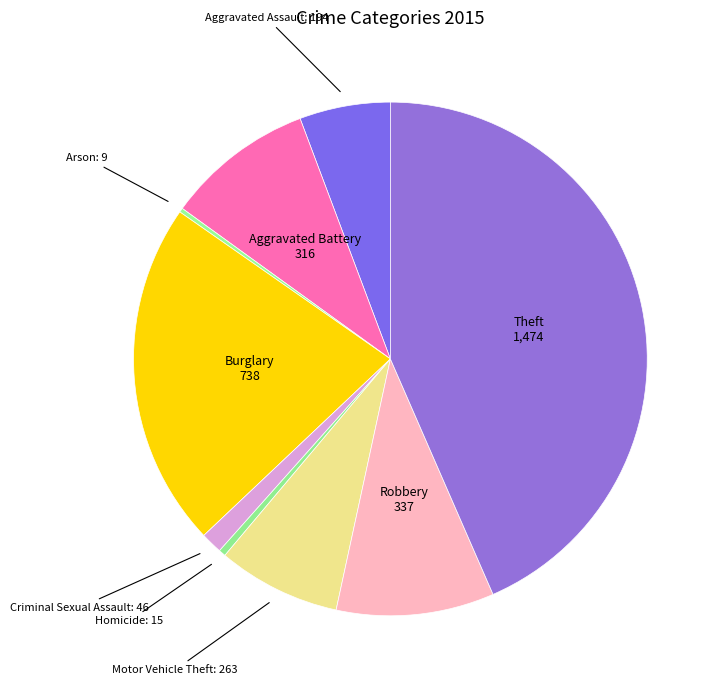

What is the largest slice in the pie chart?

Theft